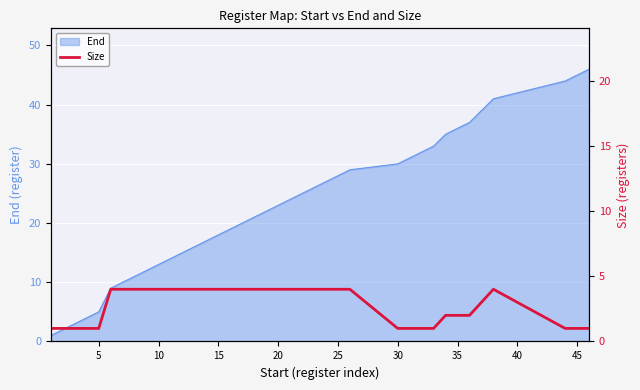

Is it true that the value at 5 is 0?

False